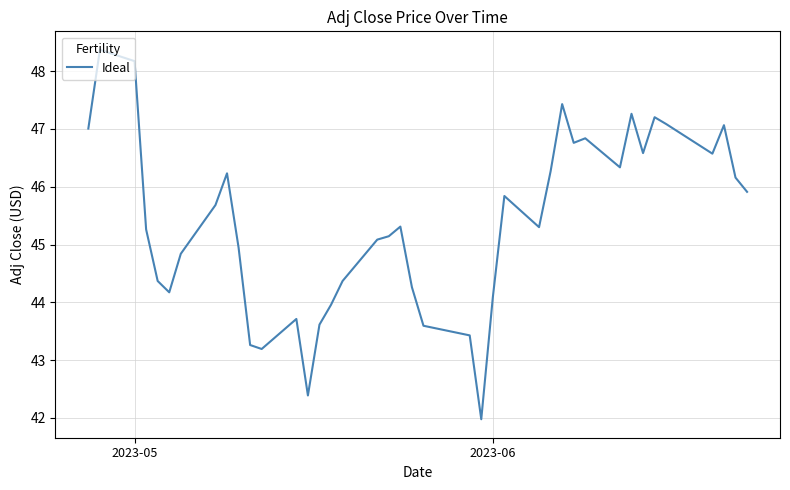

What is the difference between the maximum and minimum values?

6.4